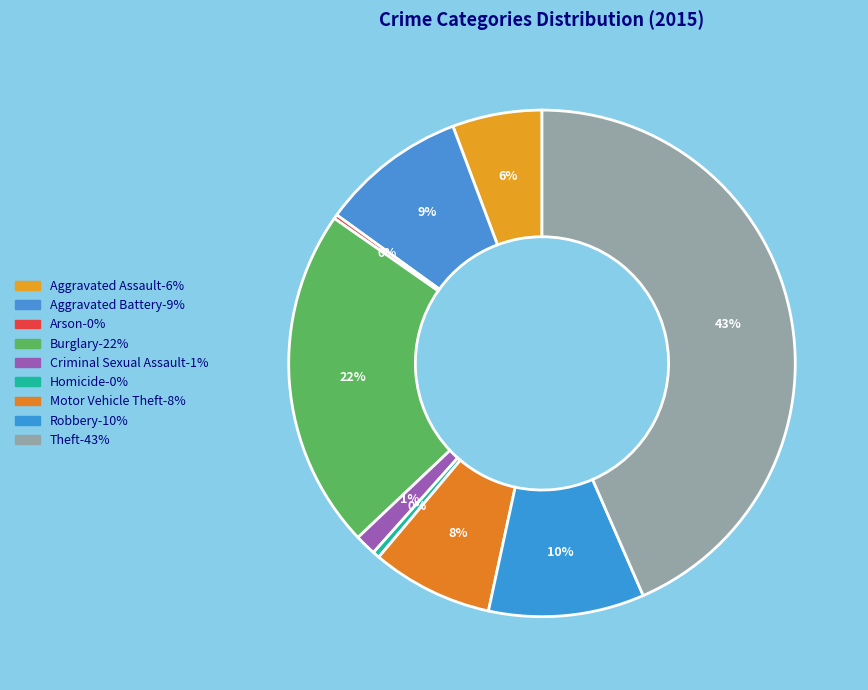

Is Criminal Sexual Assault the majority of the pie?

No